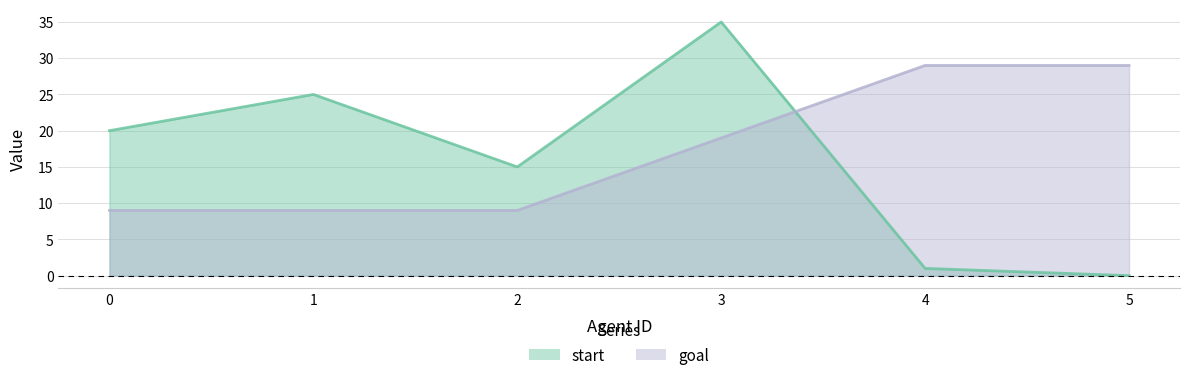

Which category has the lowest value across all series?

5